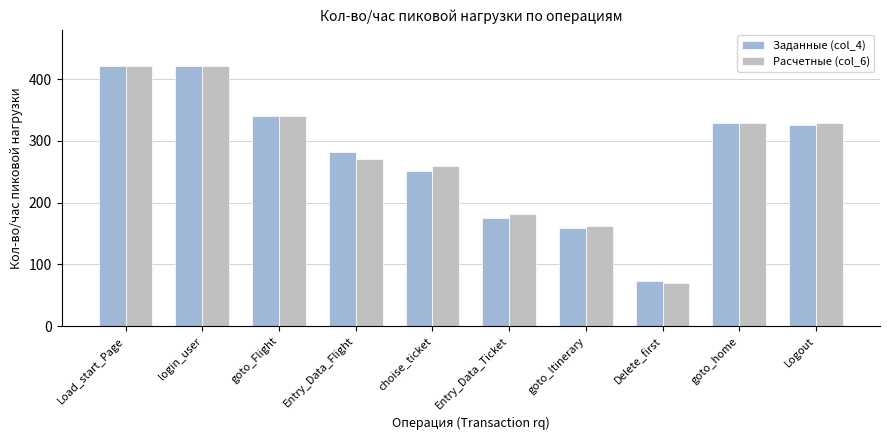

What is the difference between the maximum and minimum values in the Заданные (col_4) series?

349